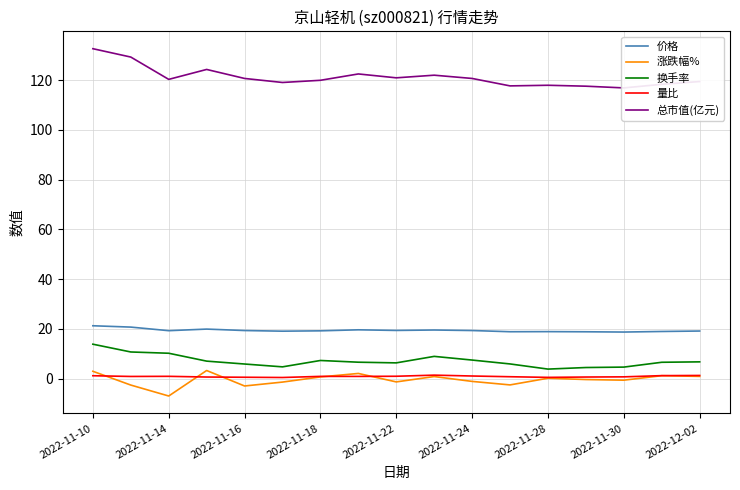

How many values in the 总市值(亿元) series are below 120?

8